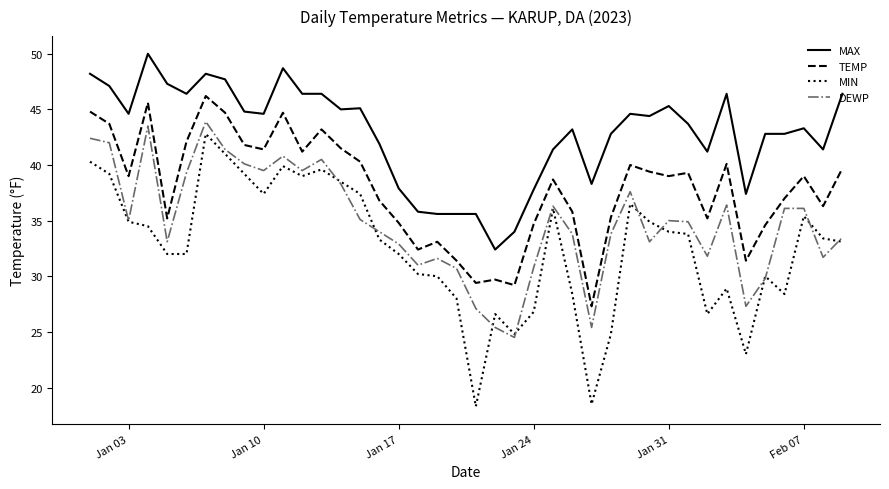

True or false: DEWP and MAX cross at least once.

False